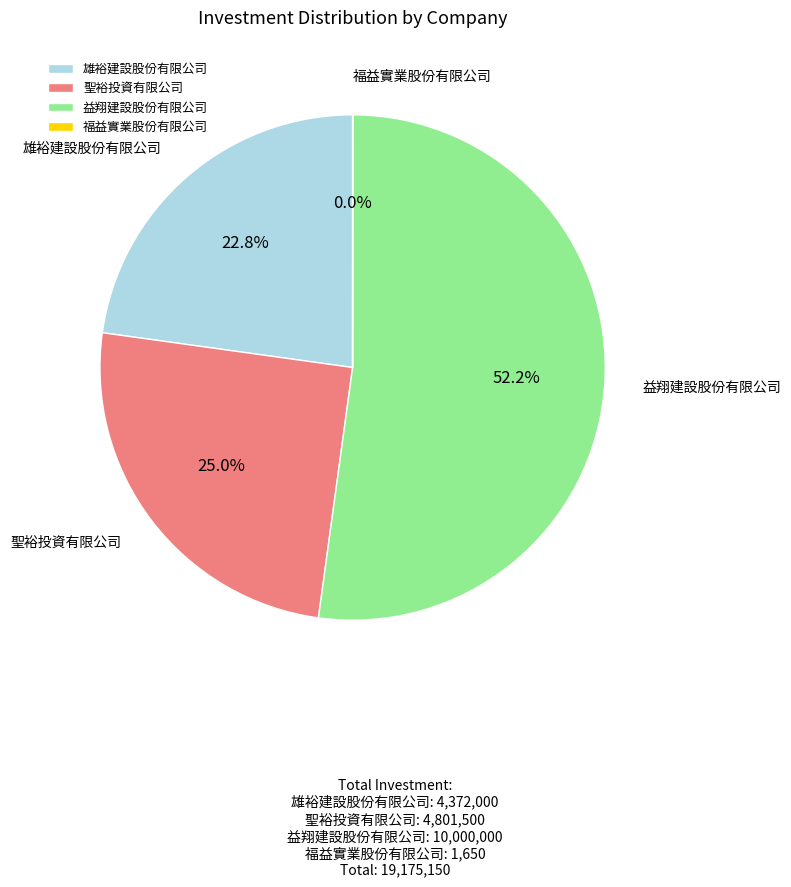

Is there a majority slice in this chart?

Yes